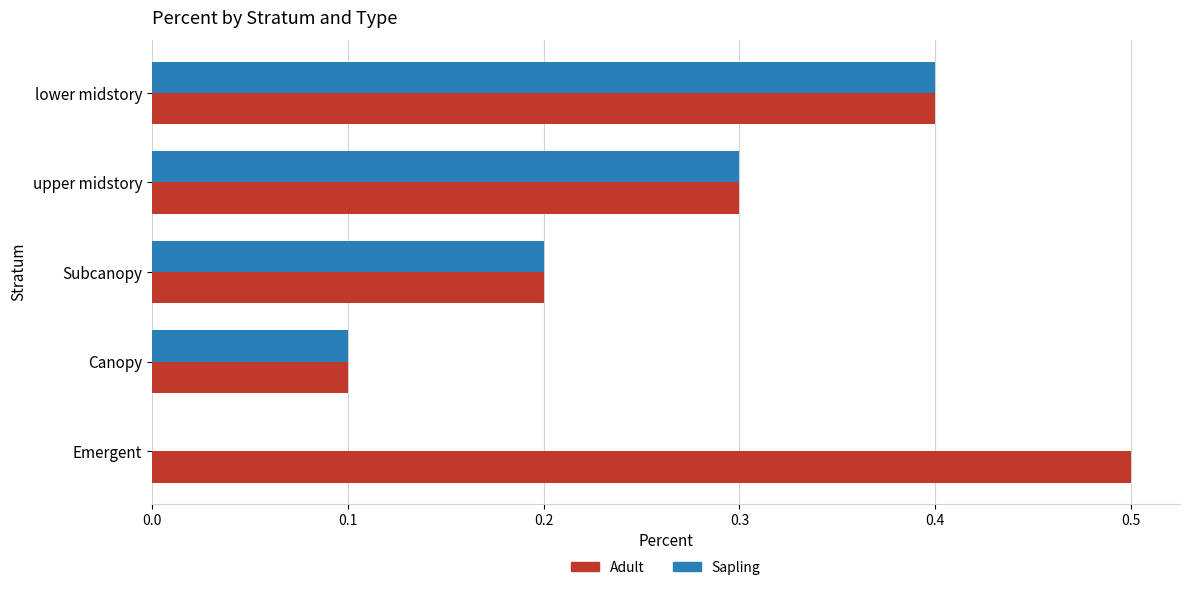

Which category has the highest value across all series?

Emergent